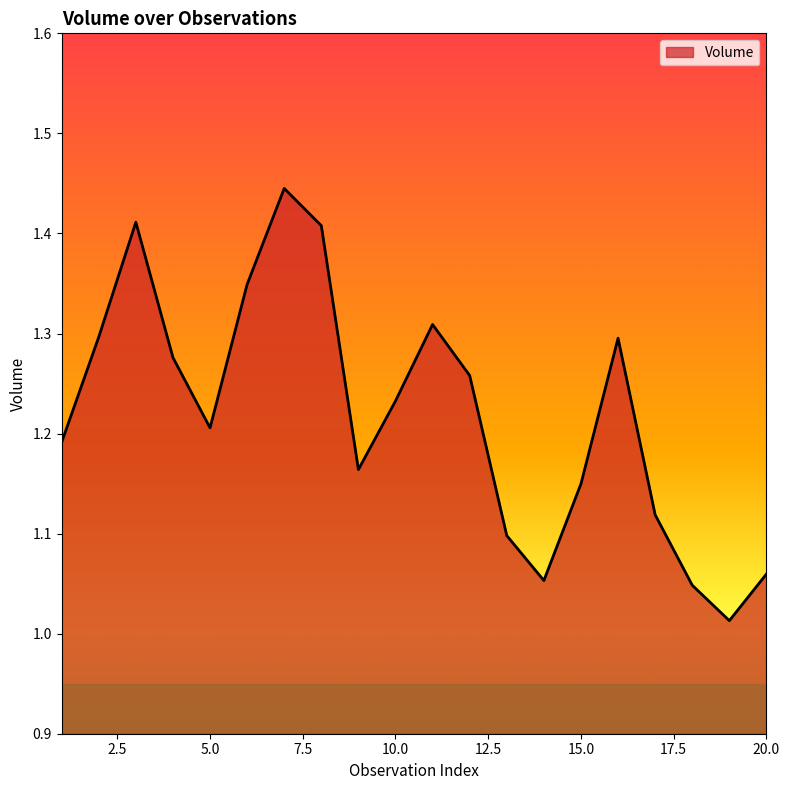

How many lines are shown in the chart?

1